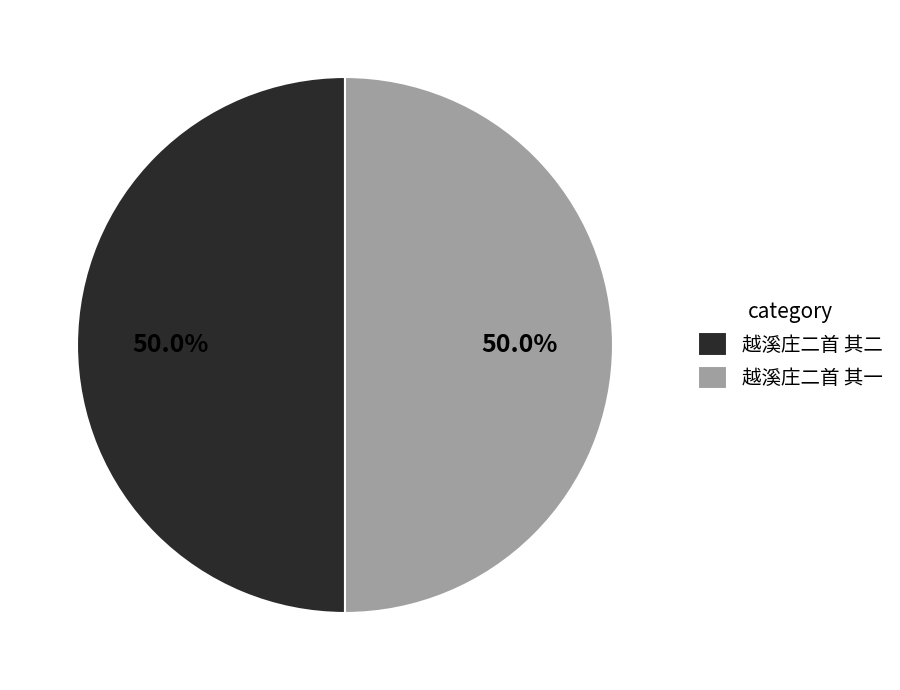

Is the sum of 越溪庄二首 其一 and 越溪庄二首 其二 greater than half?

Yes